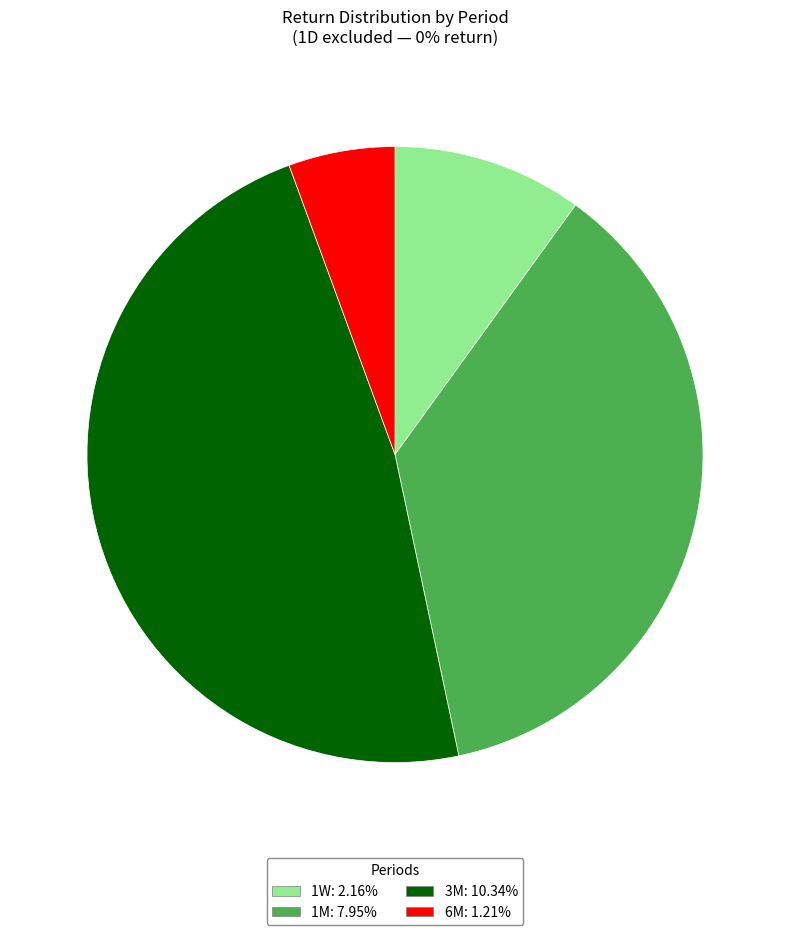

Is there any slice that represents more than half of the pie?

No